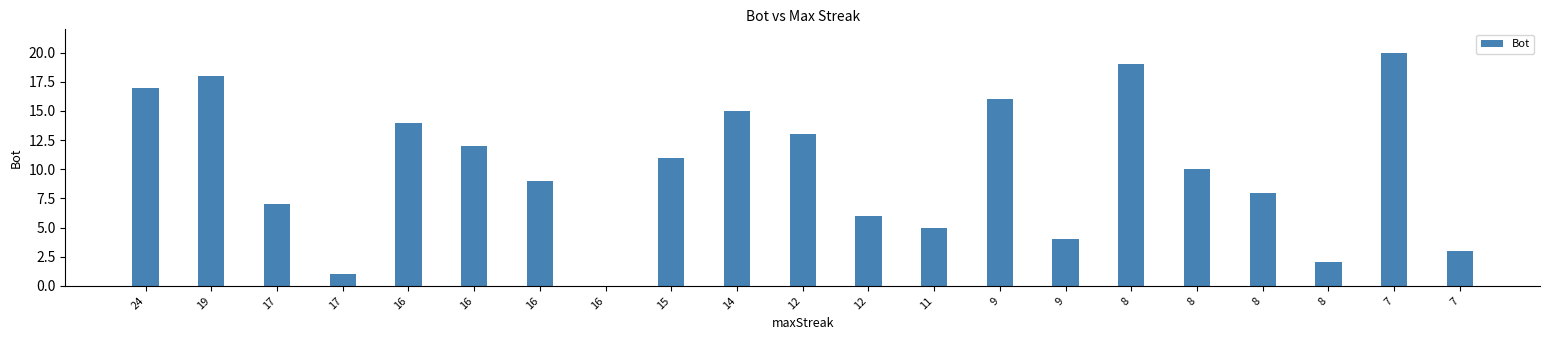

How many values are above zero?

20